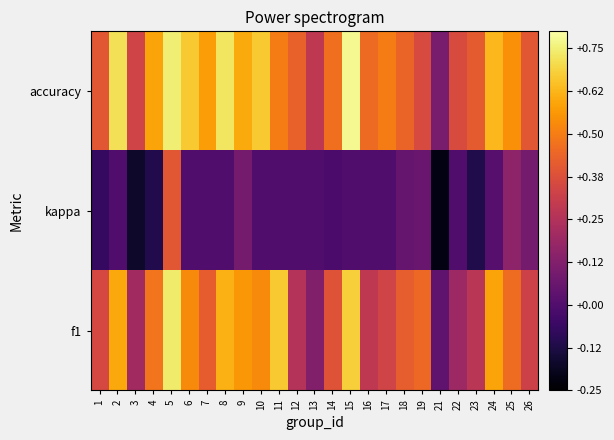

Rank the series by their maximum value, from lowest to highest.

kappa, f1, accuracy